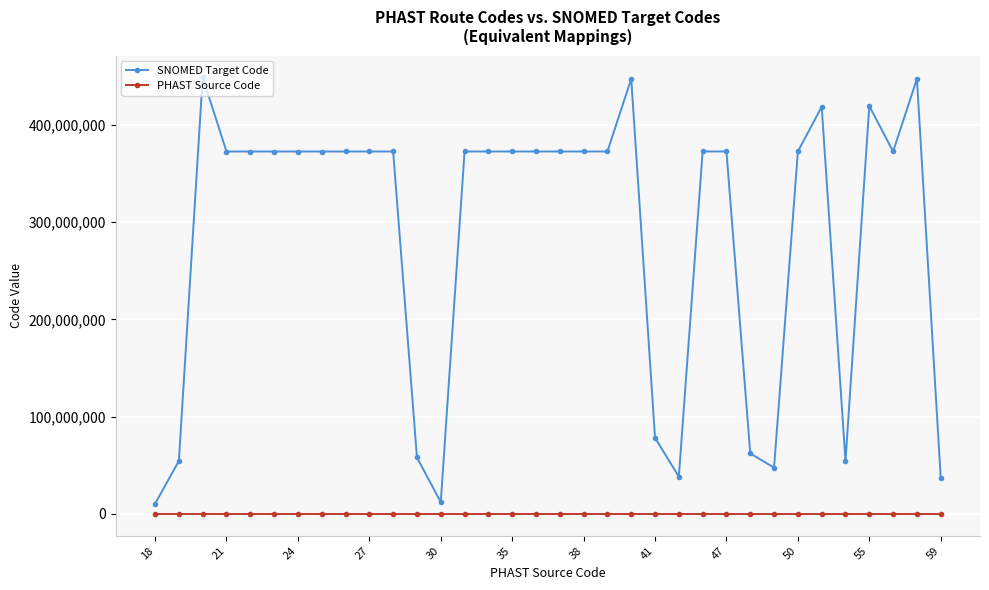

True or false: SNOMED Target Code and PHAST Source Code cross at least once.

False